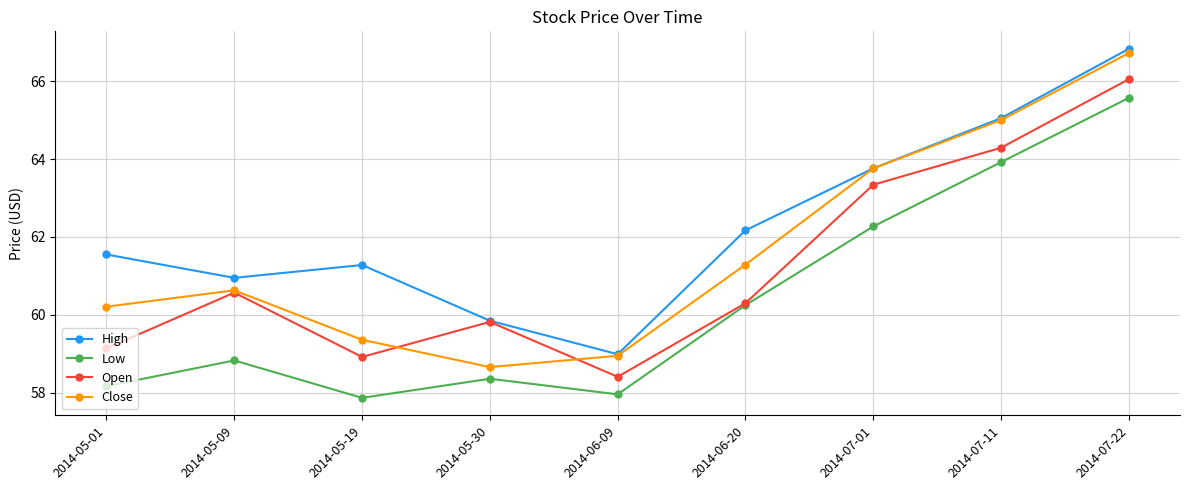

Count the number of categories in the chart.

9